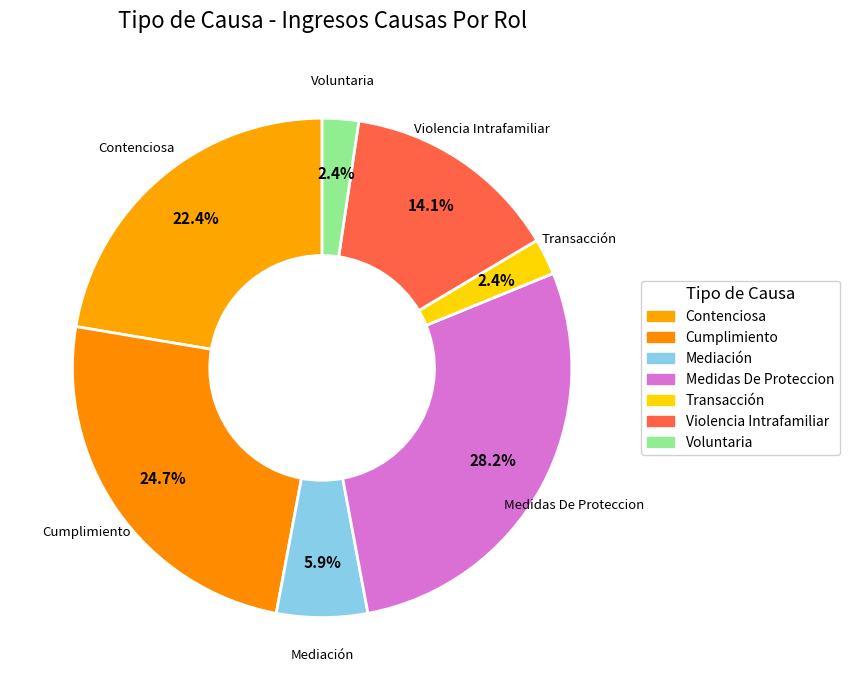

How many segments does this pie chart have?

7